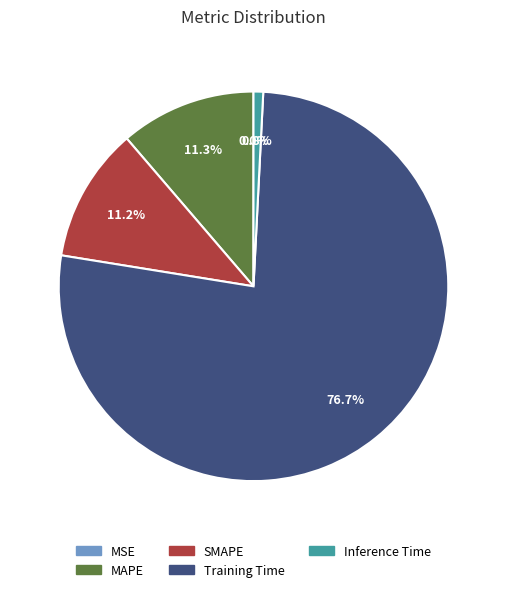

Does any single category account for the majority?

Yes